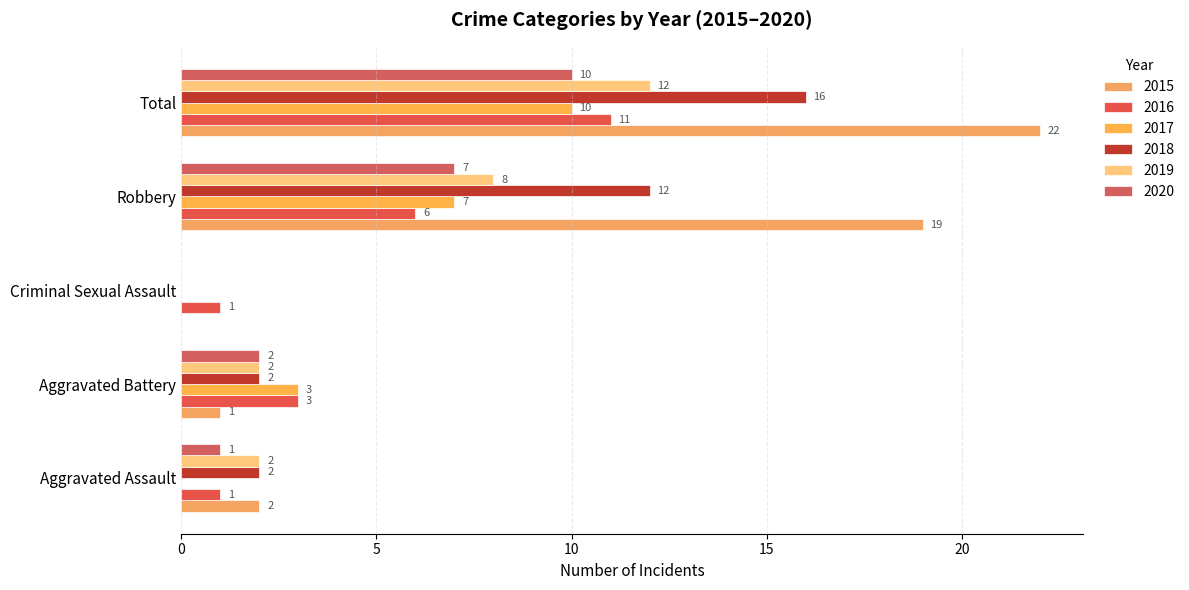

How many data points does each series have?

5